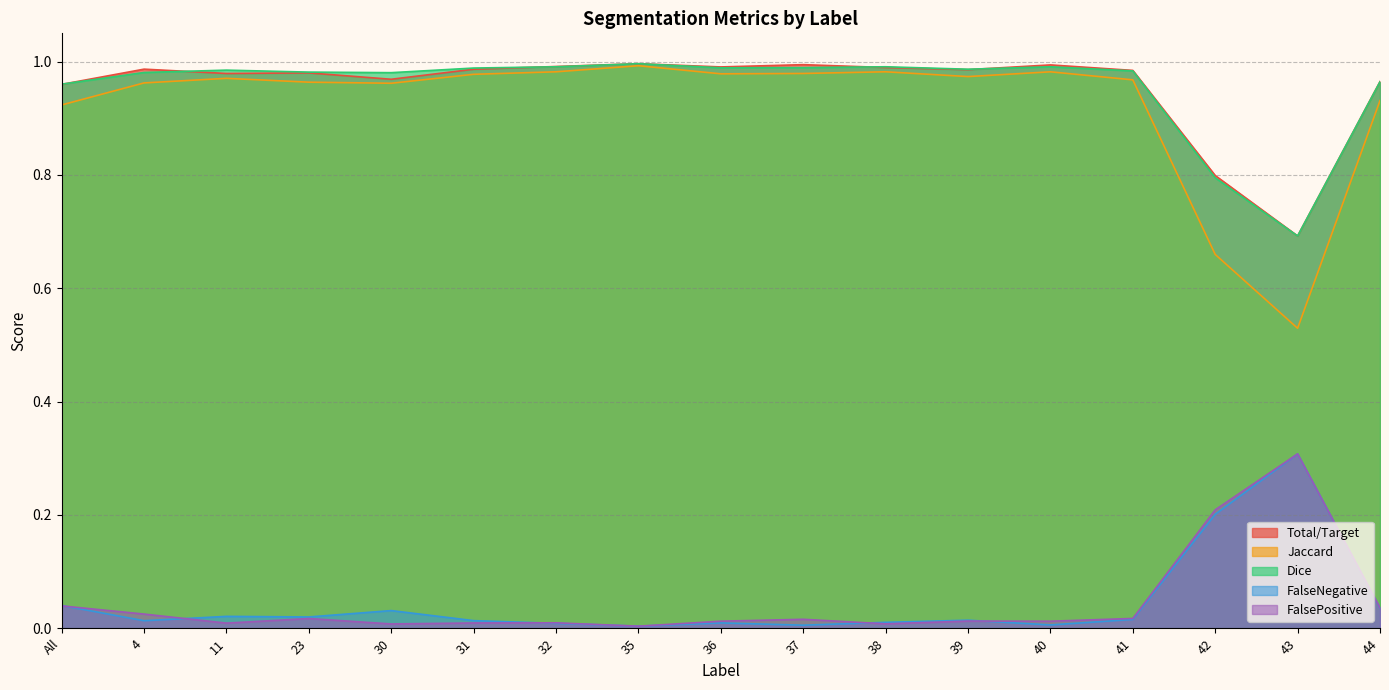

Reading left to right, what are all the values shown in this chart?

Total/Target: All=1.0	4=1.0	11=1.0	23=1.0	30=1.0	31=1.0	32=1.0	35=1.0	36=1.0	37=1.0	38=1.0	39=1.0	40=1.0	41=1.0	42=0.8	43=0.7	44=1.0
Jaccard: All=0.9	4=1.0	11=1.0	23=1.0	30=1.0	31=1.0	32=1.0	35=1.0	36=1.0	37=1.0	38=1.0	39=1.0	40=1.0	41=1.0	42=0.7	43=0.5	44=0.9
Dice: All=1.0	4=1.0	11=1.0	23=1.0	30=1.0	31=1.0	32=1.0	35=1.0	36=1.0	37=1.0	38=1.0	39=1.0	40=1.0	41=1.0	42=0.8	43=0.7	44=1.0
FalseNegative: All=0.0	4=0.0	11=0.0	23=0.0	30=0.0	31=0.0	32=0.0	35=0.0	36=0.0	37=0.0	38=0.0	39=0.0	40=0.0	41=0.0	42=0.2	43=0.3	44=0.0
FalsePositive: All=0.0	4=0.0	11=0.0	23=0.0	30=0.0	31=0.0	32=0.0	35=0.0	36=0.0	37=0.0	38=0.0	39=0.0	40=0.0	41=0.0	42=0.2	43=0.3	44=0.0